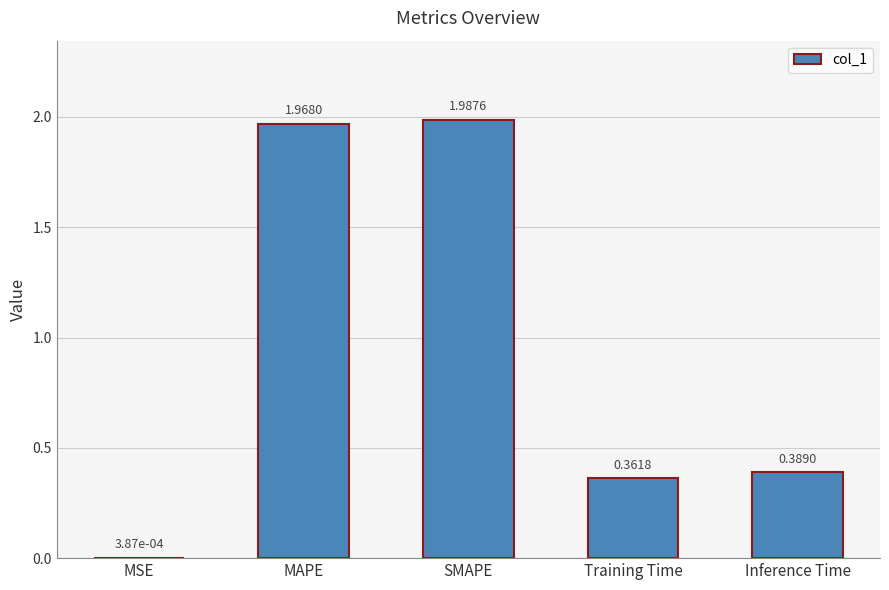

Which category has the highest value across all series?

SMAPE